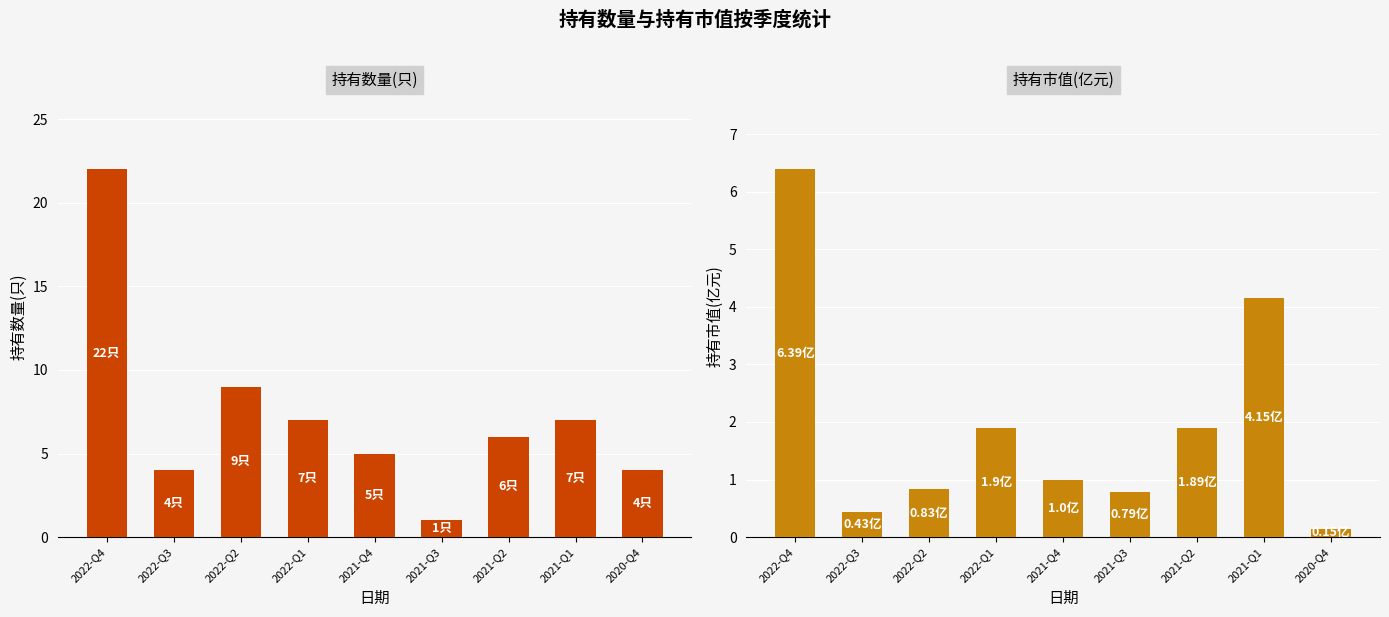

Is the value of 持有数量(只) at 2021-Q2 greater than the value of 持有市值(亿元) at 2020-Q4?

Yes